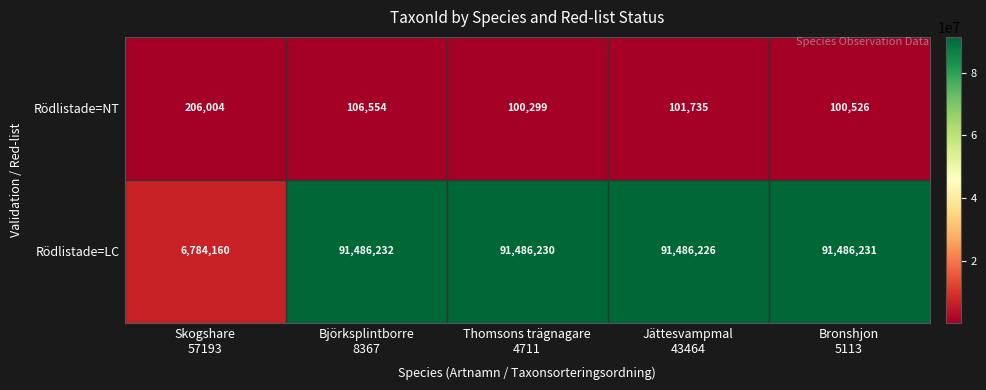

Which series has the widest spread of values?

Rödlistade=LC